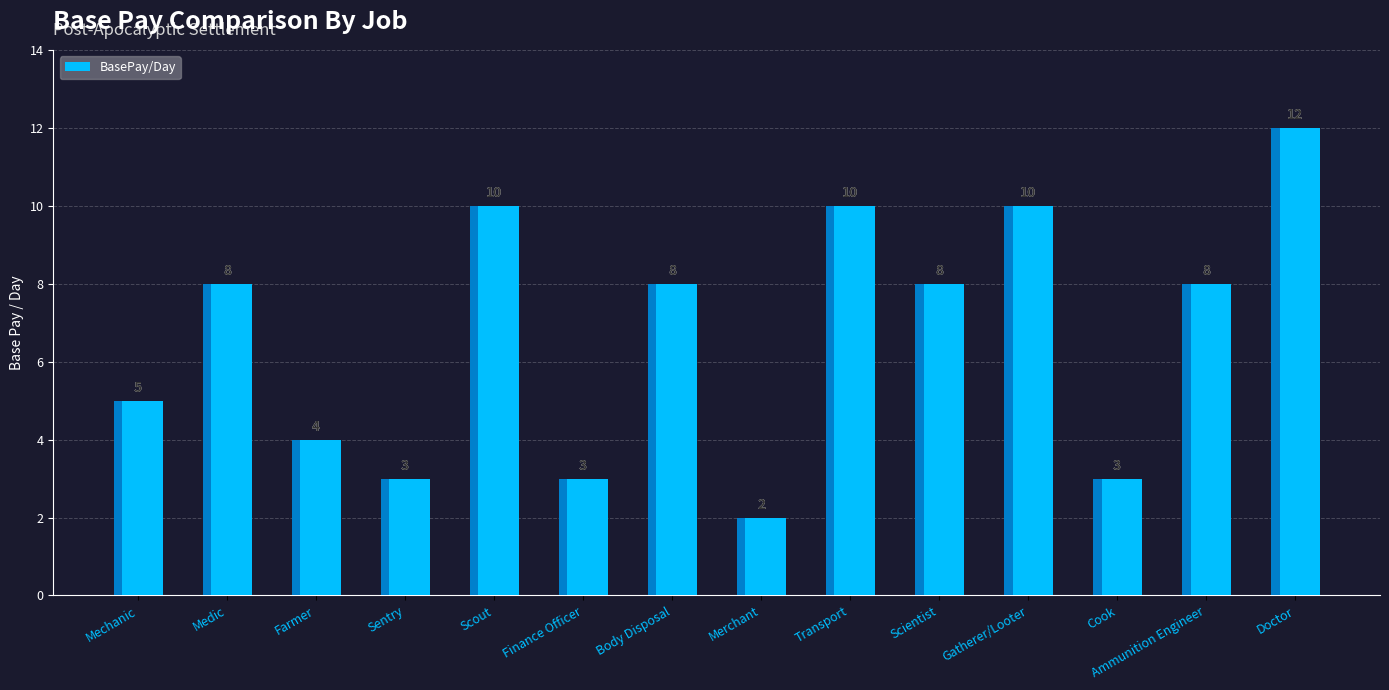

What is the greatest value displayed?

12